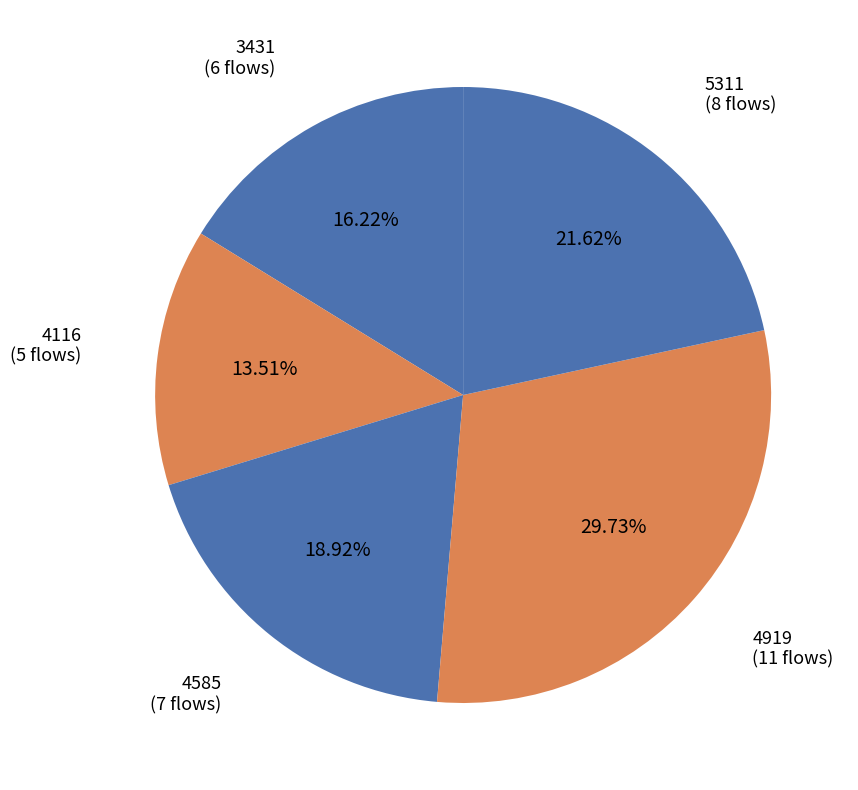

Count the number of slices in the pie.

5